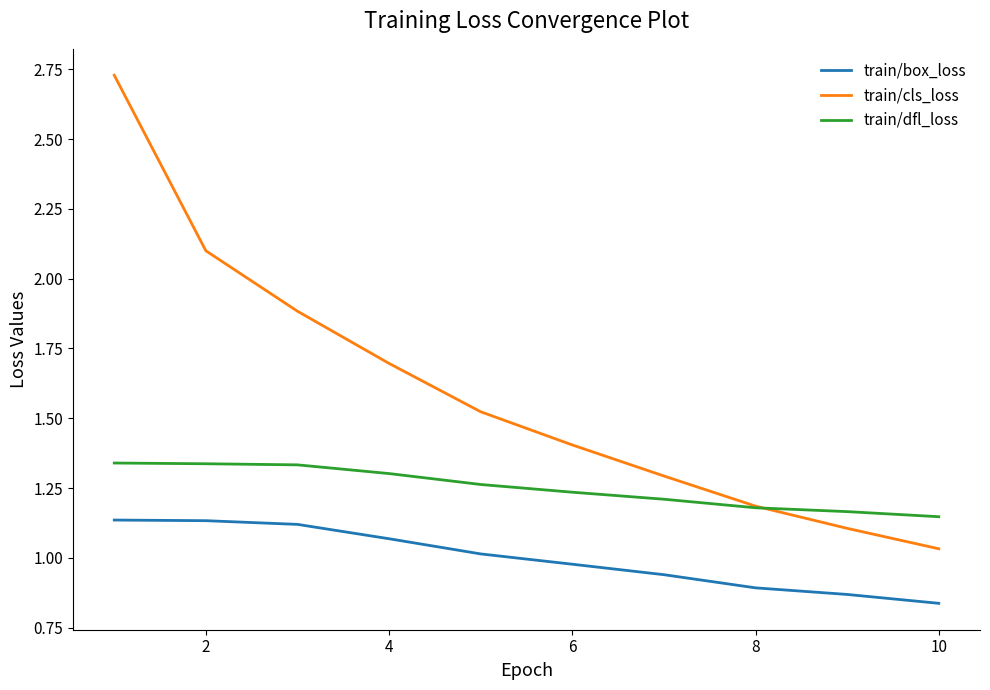

List the series in order of their overall mean, lowest first.

train/box_loss, train/dfl_loss, train/cls_loss